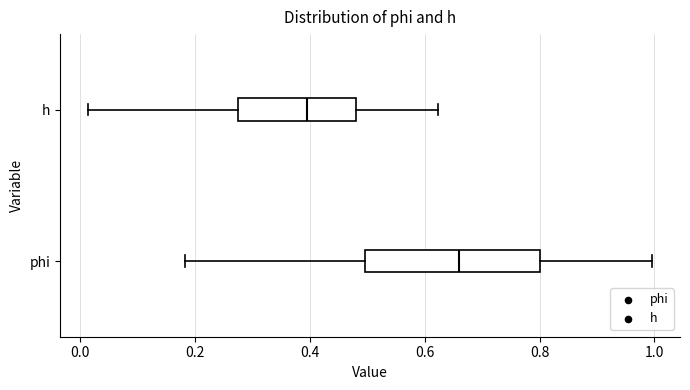

Comparing the boxes themselves (not the whiskers), which one is the widest?

phi